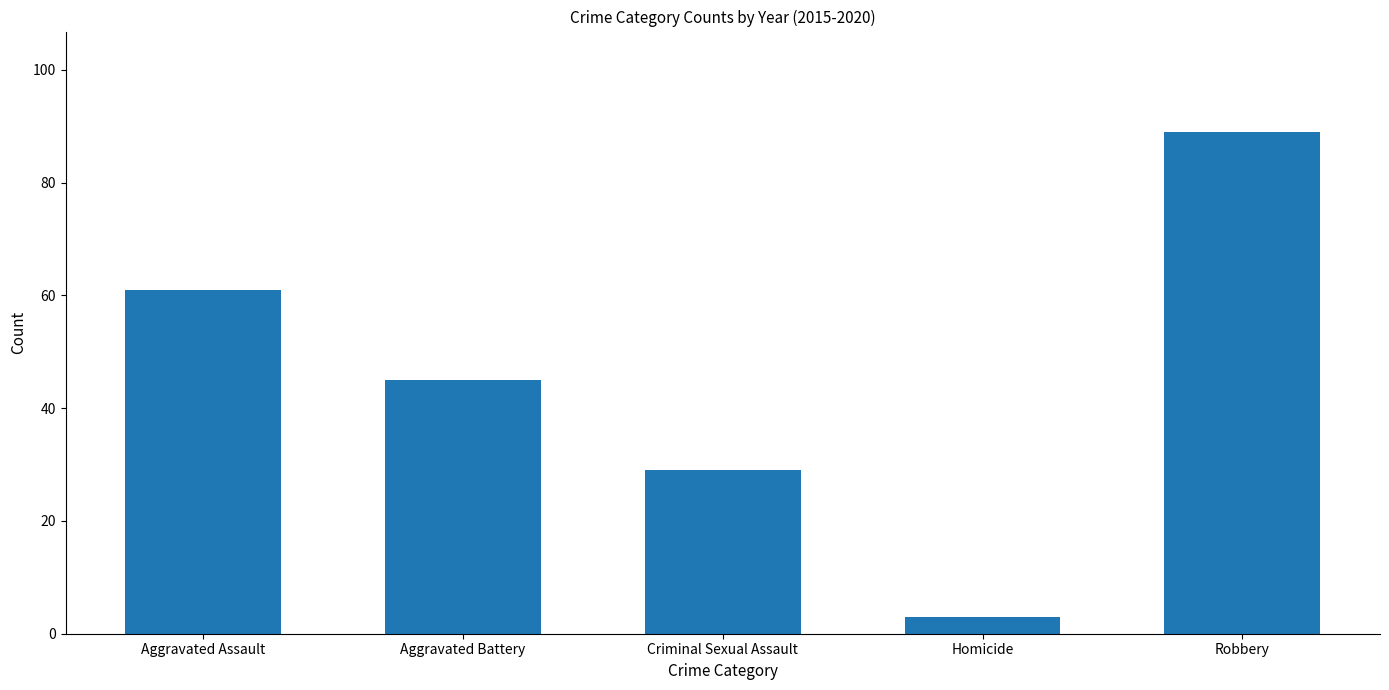

Reading left to right, transcribe all the data shown in this chart.

Aggravated Assault=61	Aggravated Battery=45	Criminal Sexual Assault=29	Homicide=3	Robbery=89